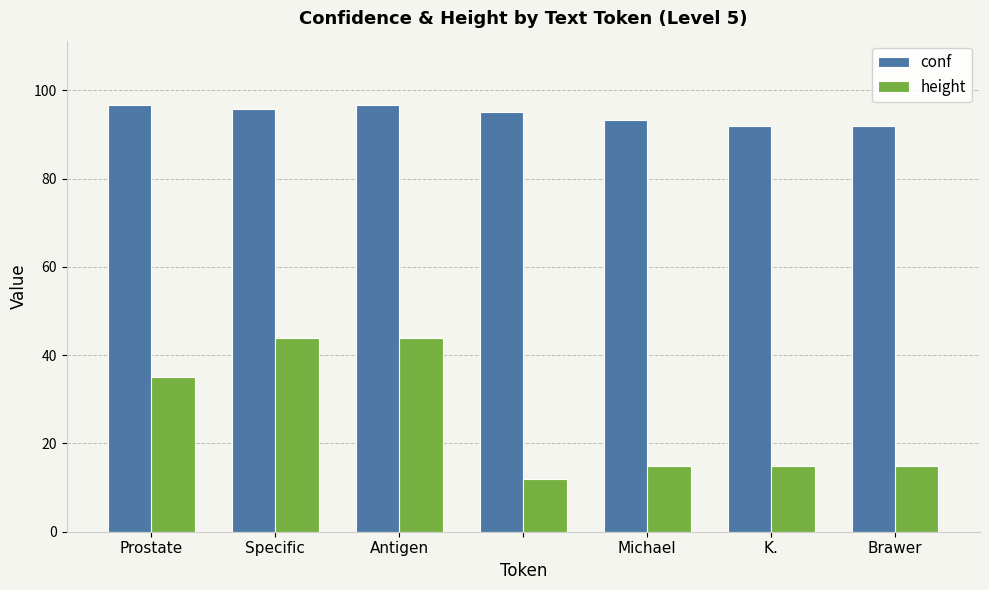

Which series has the largest range (max minus min)?

height